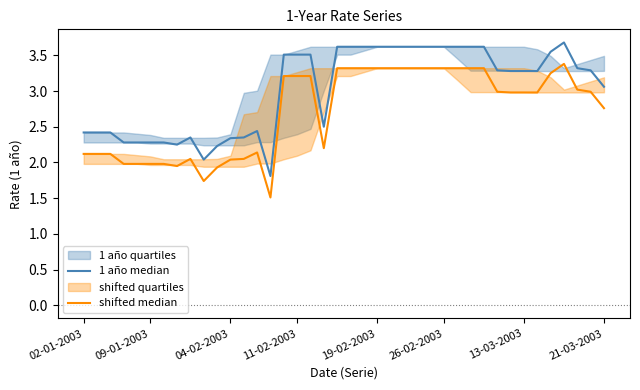

Reading left to right, list all the values displayed in this chart.

1 año median: 2.4	2.4	2.4	2.3	2.3	2.3	2.3	2.2	2.4	2.0	2.2	2.3	2.4	2.4	1.8	3.5	3.5	3.5	2.5	3.6	3.6	3.6	3.6	3.6	3.6	3.6	3.6	3.6	3.6	3.6	3.6	3.3	3.3	3.3	3.3	3.5	3.7	3.3	3.3	3.1
shifted median: 2.1	2.1	2.1	2.0	2.0	2.0	2.0	1.9	2.1	1.7	1.9	2.0	2.1	2.1	1.5	3.2	3.2	3.2	2.2	3.3	3.3	3.3	3.3	3.3	3.3	3.3	3.3	3.3	3.3	3.3	3.3	3.0	3.0	3.0	3.0	3.2	3.4	3.0	3.0	2.8